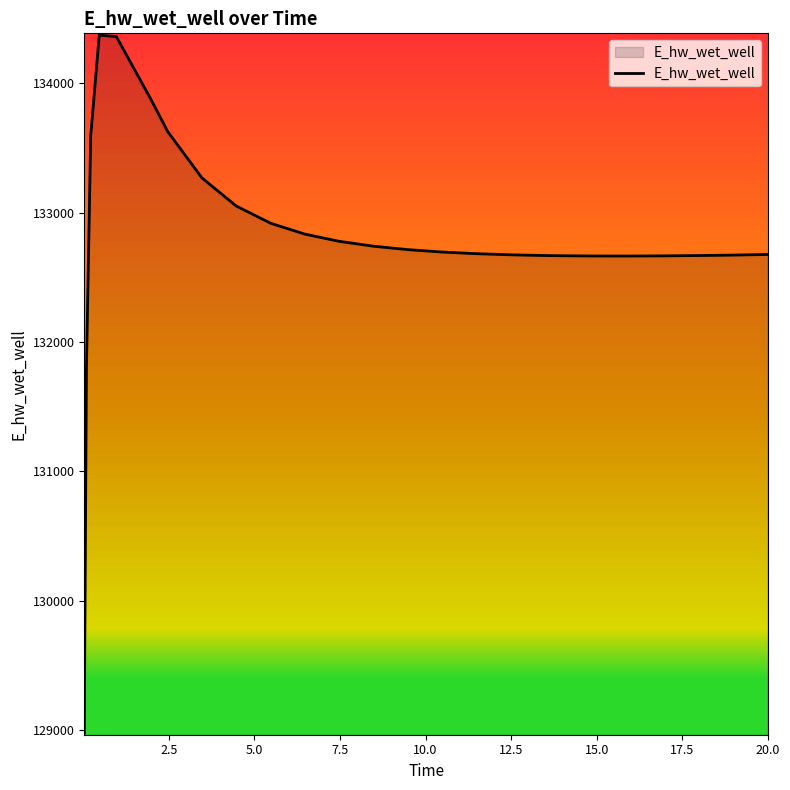

How many values exceed 132695?

13